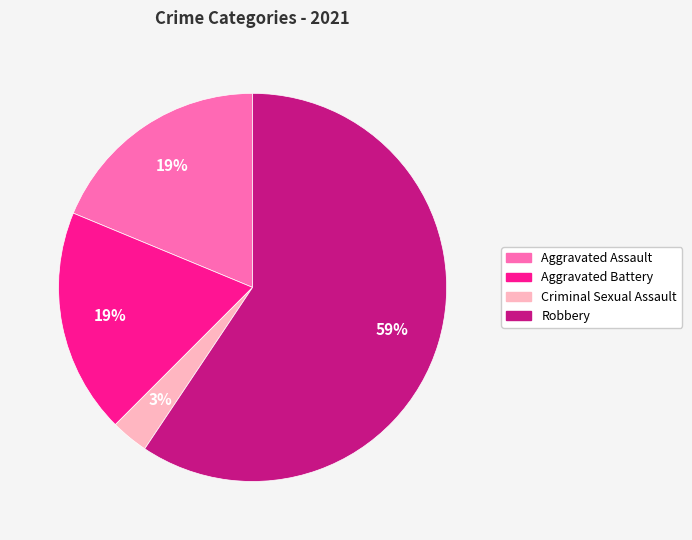

To the nearest percent, what is the average slice percentage?

25%